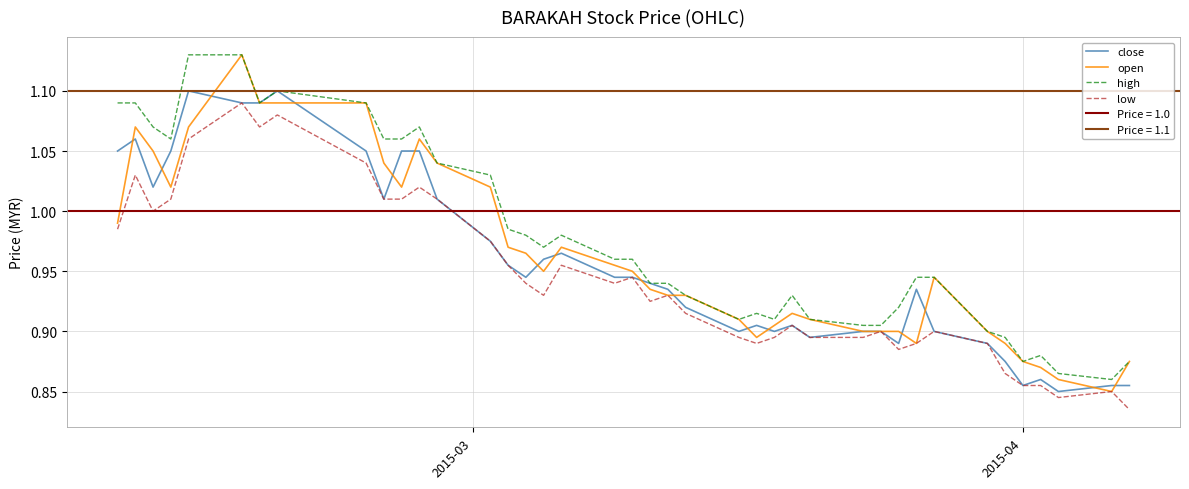

Reading left to right, what are all the values shown in this chart?

close: 1.1	1.1	1.0	1.1	1.1	1.1	1.1	1.1	1.1	1.0	1.1	1.1	1.0	1.0	1.0	0.9	1.0	1.0	0.9	0.9	0.9	0.9	0.9	0.9	0.9	0.9	0.9	0.9	0.9	0.9	0.9	0.9	0.9	0.9	0.9	0.9	0.9	0.8	0.9	0.9
open: 1.0	1.1	1.1	1.0	1.1	1.1	1.1	1.1	1.1	1.0	1.0	1.1	1.0	1.0	1.0	1.0	0.9	1.0	1.0	0.9	0.9	0.9	0.9	0.9	0.9	0.9	0.9	0.9	0.9	0.9	0.9	0.9	0.9	0.9	0.9	0.9	0.9	0.9	0.8	0.9
high: 1.1	1.1	1.1	1.1	1.1	1.1	1.1	1.1	1.1	1.1	1.1	1.1	1.0	1.0	1.0	1.0	1.0	1.0	1.0	1.0	0.9	0.9	0.9	0.9	0.9	0.9	0.9	0.9	0.9	0.9	0.9	0.9	0.9	0.9	0.9	0.9	0.9	0.9	0.9	0.9
low: 1.0	1.0	1.0	1.0	1.1	1.1	1.1	1.1	1.0	1.0	1.0	1.0	1.0	1.0	1.0	0.9	0.9	1.0	0.9	0.9	0.9	0.9	0.9	0.9	0.9	0.9	0.9	0.9	0.9	0.9	0.9	0.9	0.9	0.9	0.9	0.9	0.9	0.8	0.8	0.8